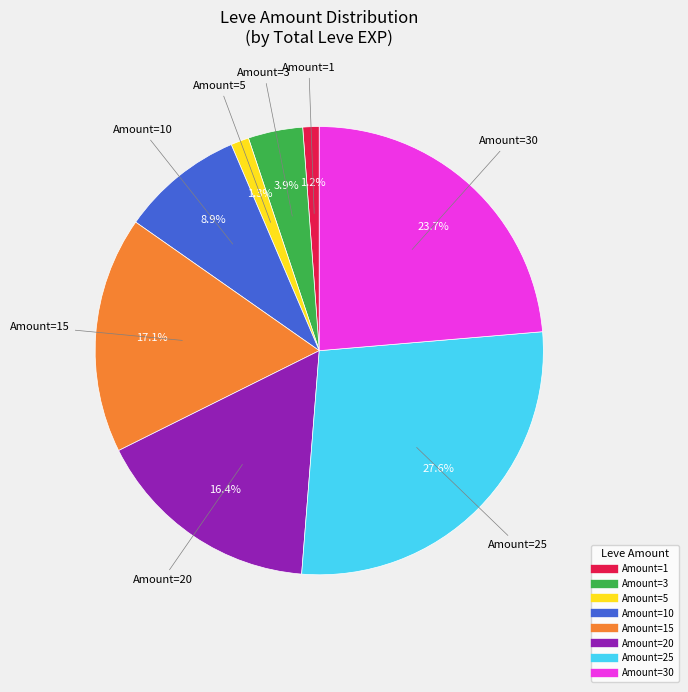

To the nearest percent, what is the average slice percentage?

12%